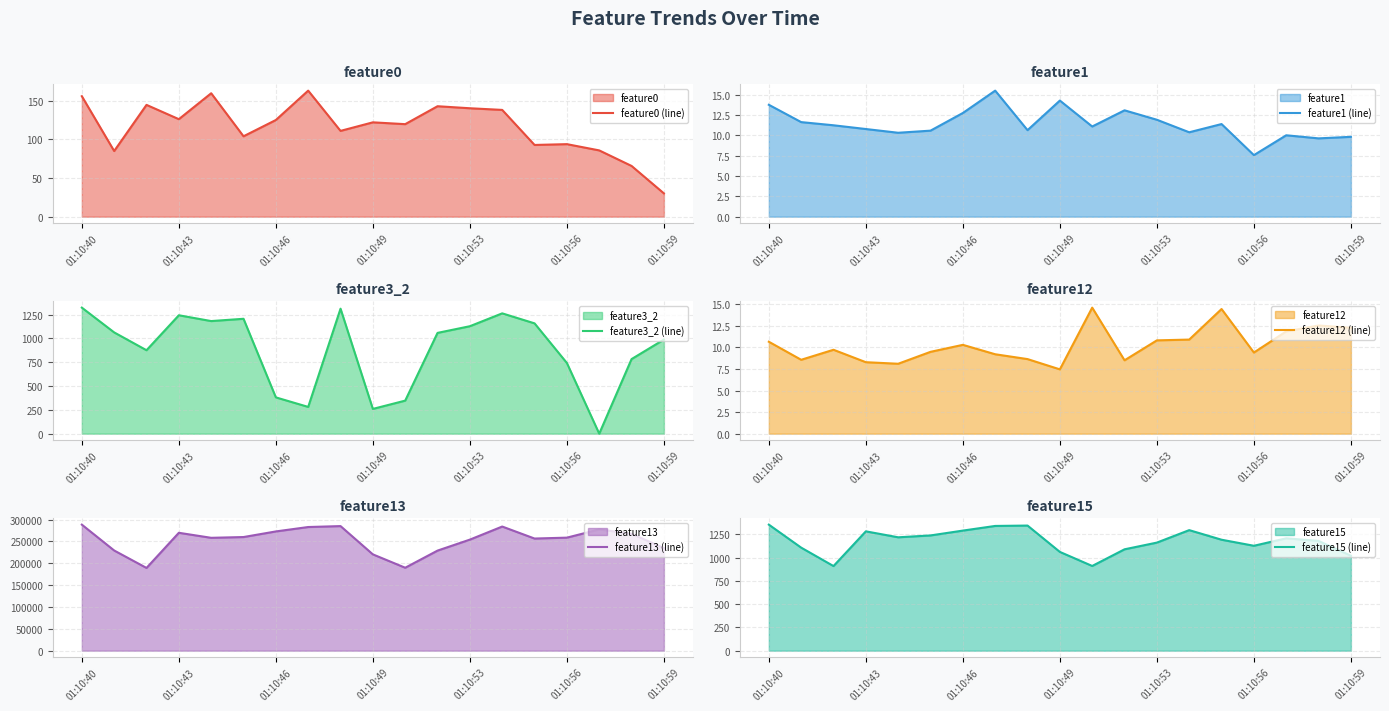

How many data points in feature15 (line) are less than 1192?

9